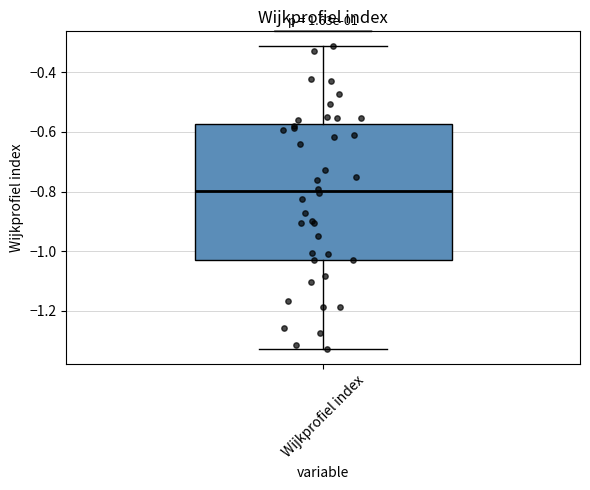

Where does the upper whisker of the box for Wijkprofiel index end on the y-axis? The values are not printed on the chart, so give them approximately, as read against the axis.

-0.32